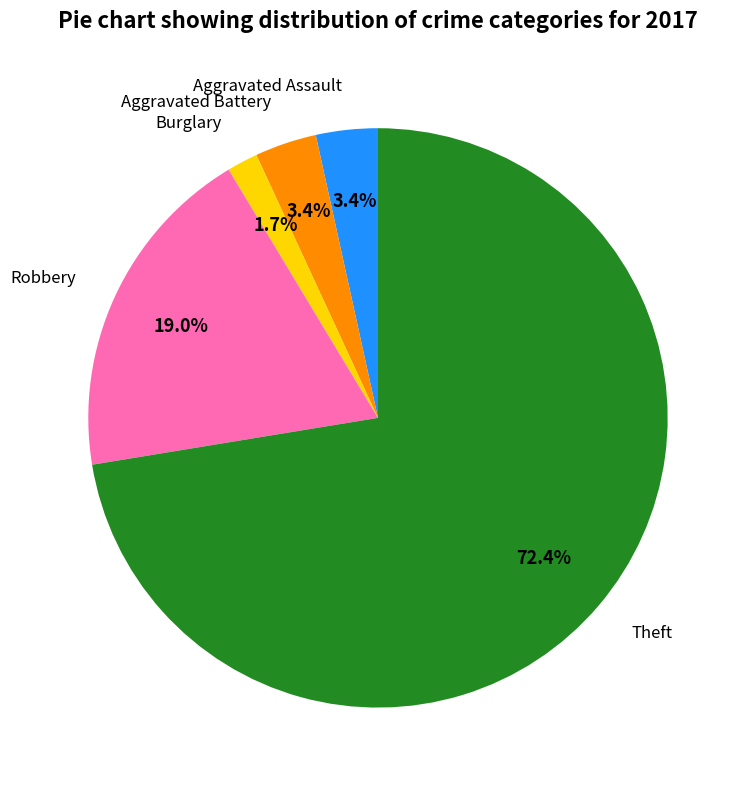

How many slices are in this pie chart?

5